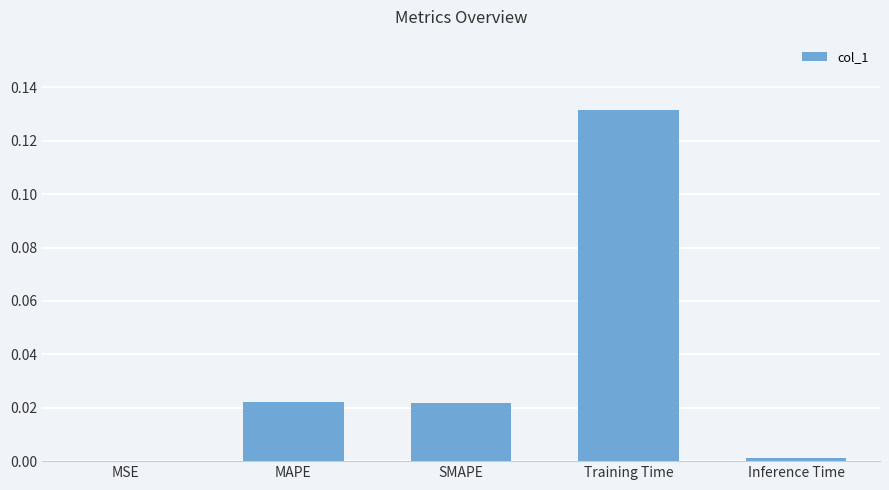

At which category does the chart reach its peak across all series?

Training Time